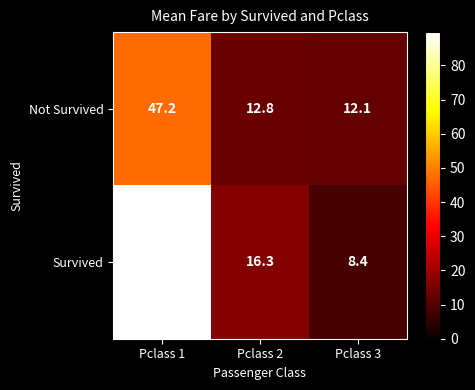

Reading left to right, list all the values displayed in this chart.

Not Survived: 47.2	12.8	12.1
Survived: 89.7	16.3	8.4